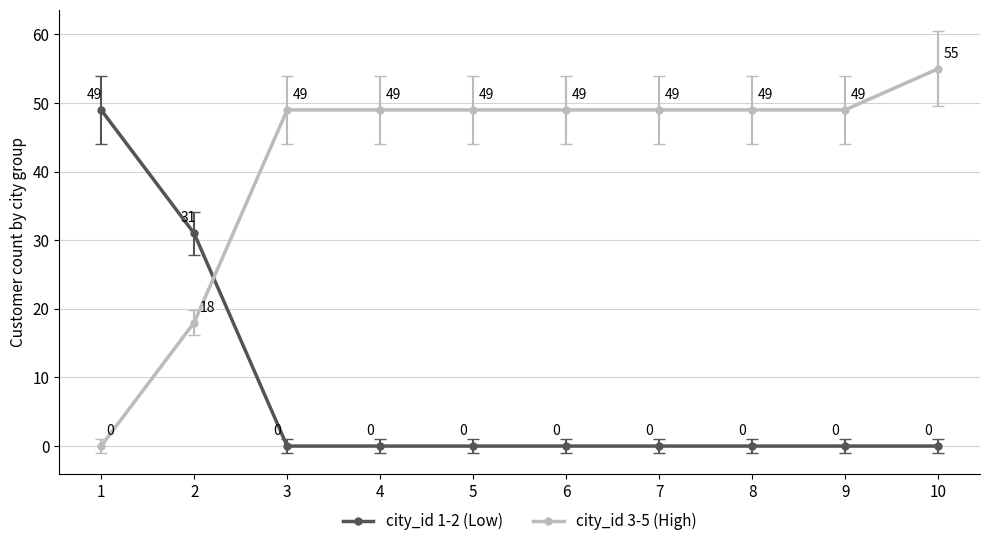

How many lines are shown in the chart?

2